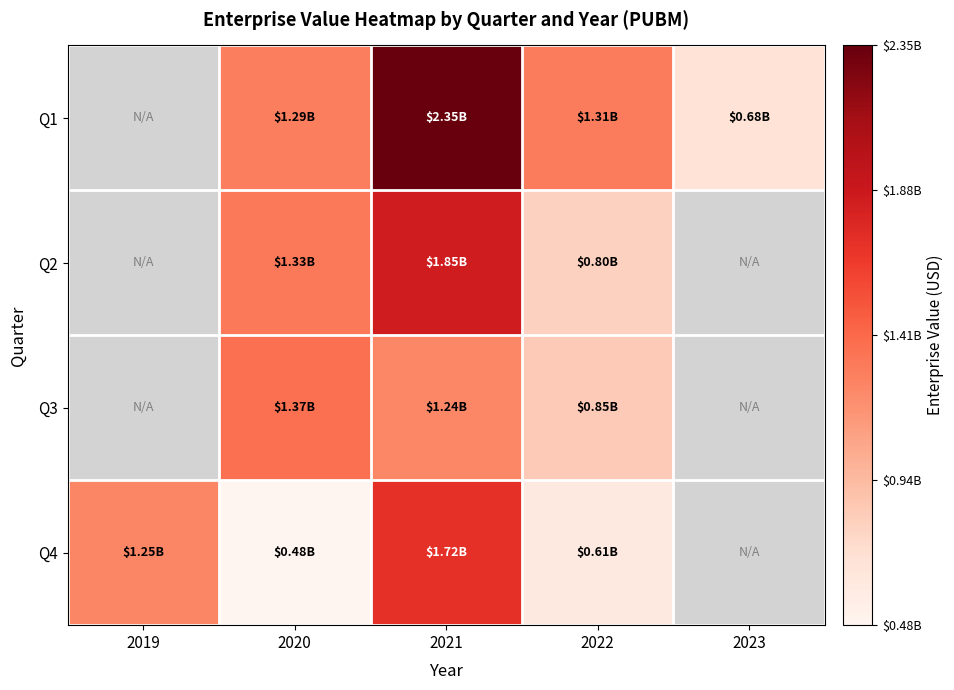

The Q2 series shows 375205859.9 at 2022. True or false?

False